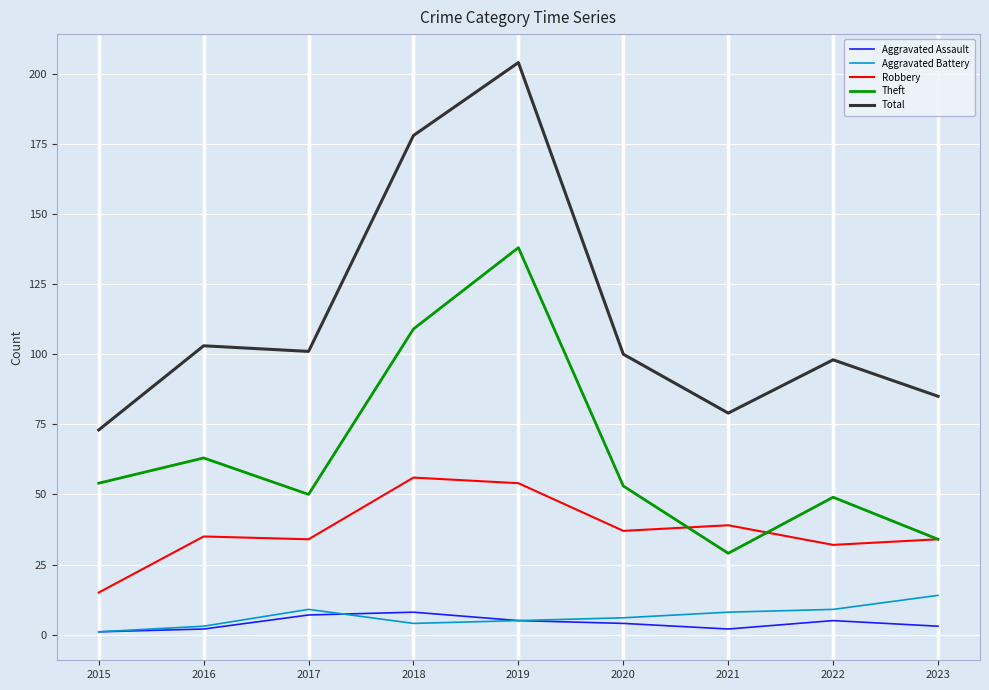

What is the sum of the Theft values at 2020 and 2022?

102